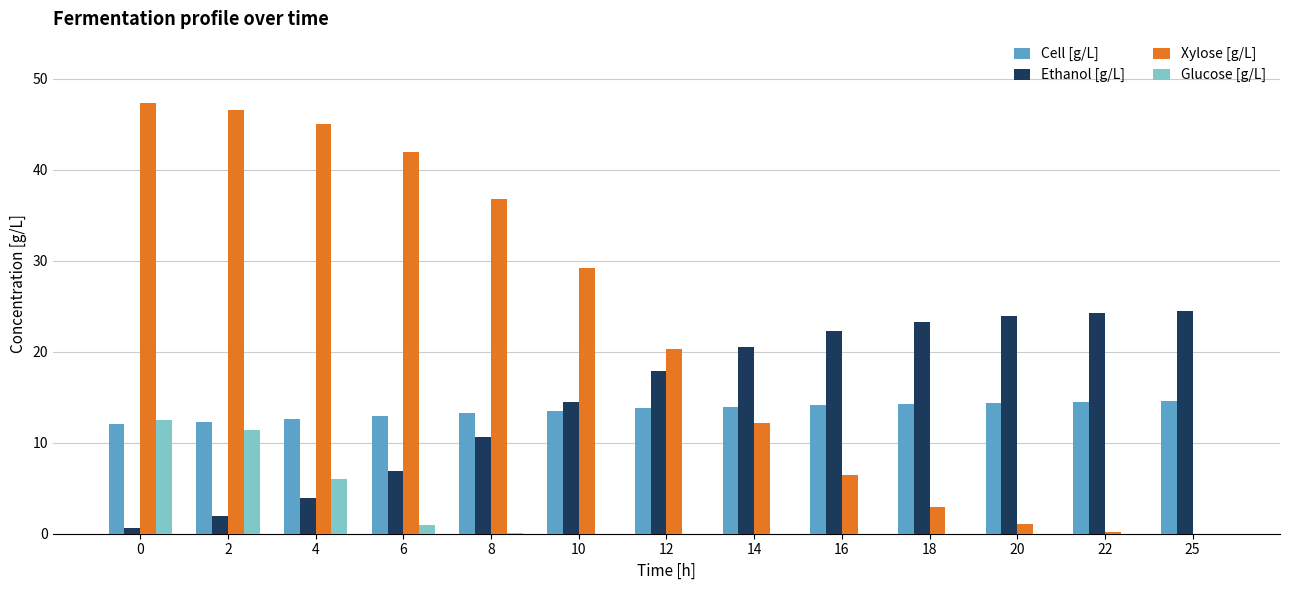

What is the average value of the Glucose [g/L] series?

2.4